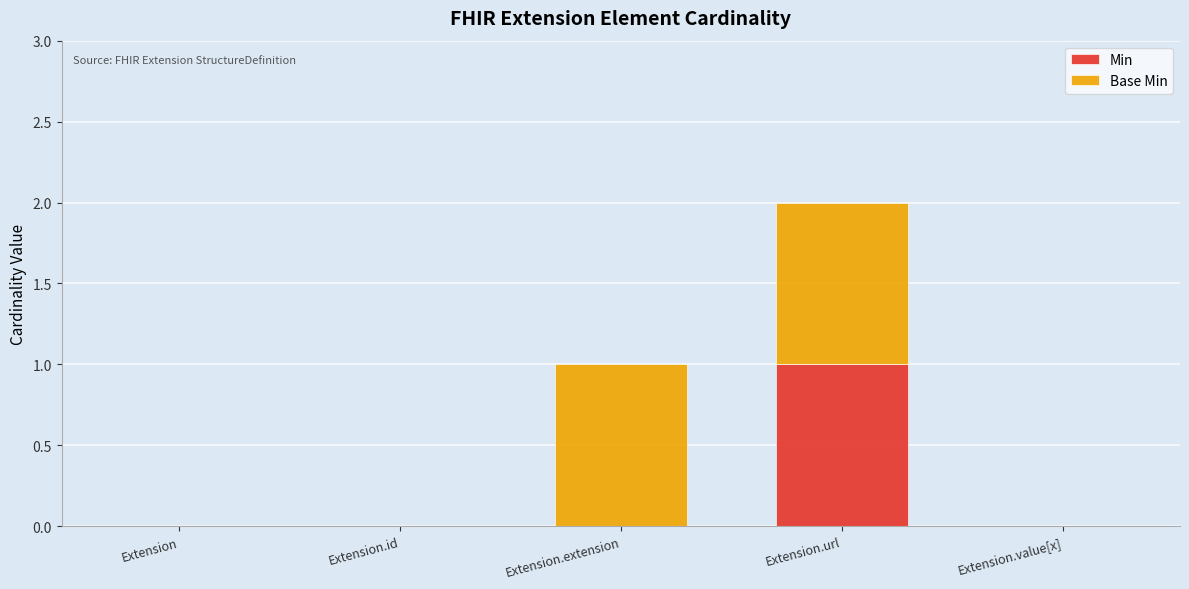

Is it true that Min equals 0 at Extension?

True